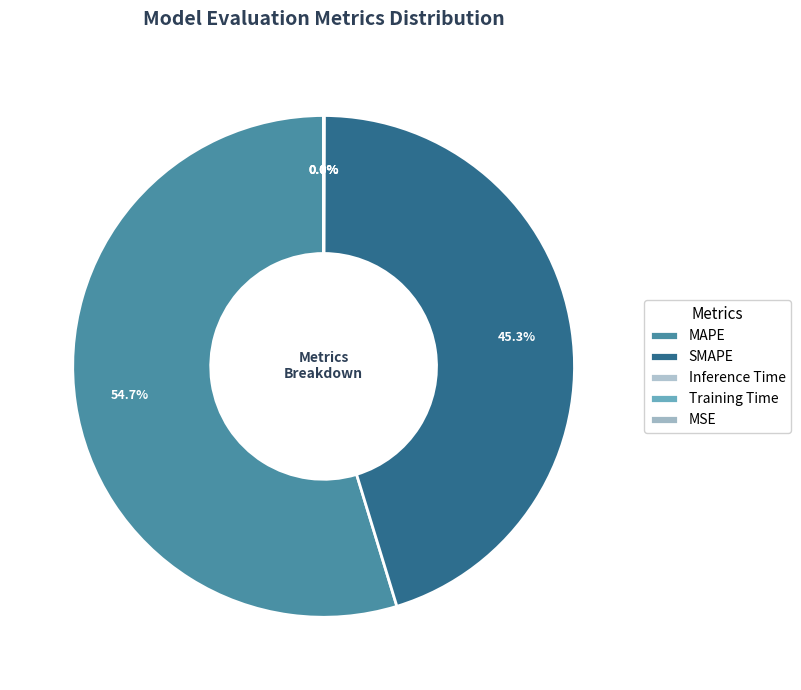

Rank the categories by value from highest to lowest.

MAPE, SMAPE, Inference Time, Training Time, MSE